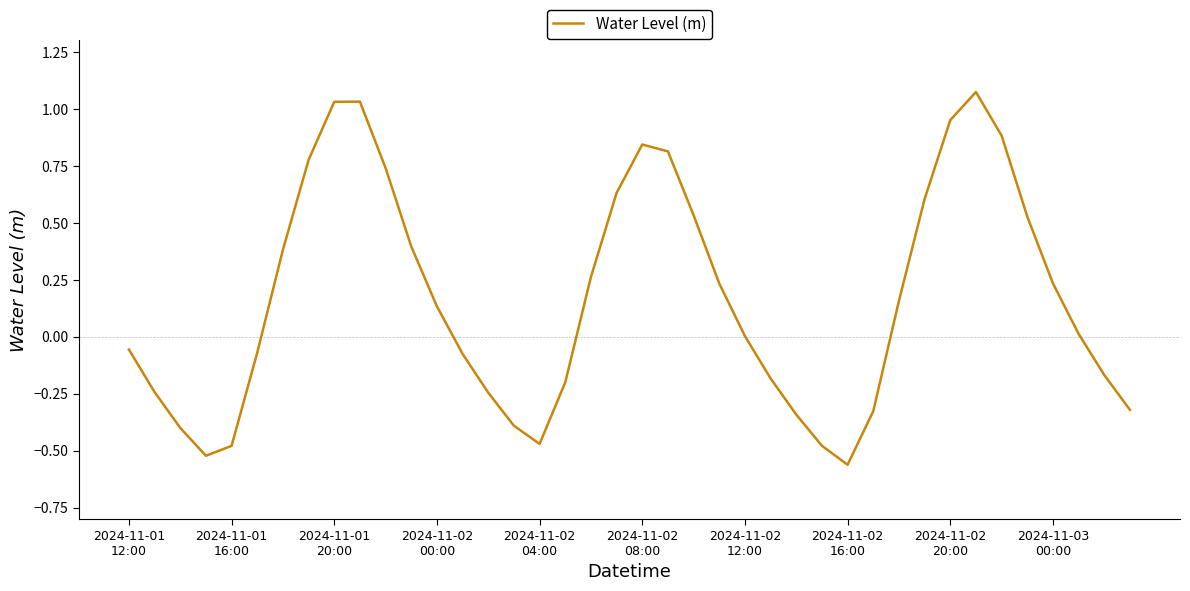

What is the difference between the maximum and minimum values?

1.6